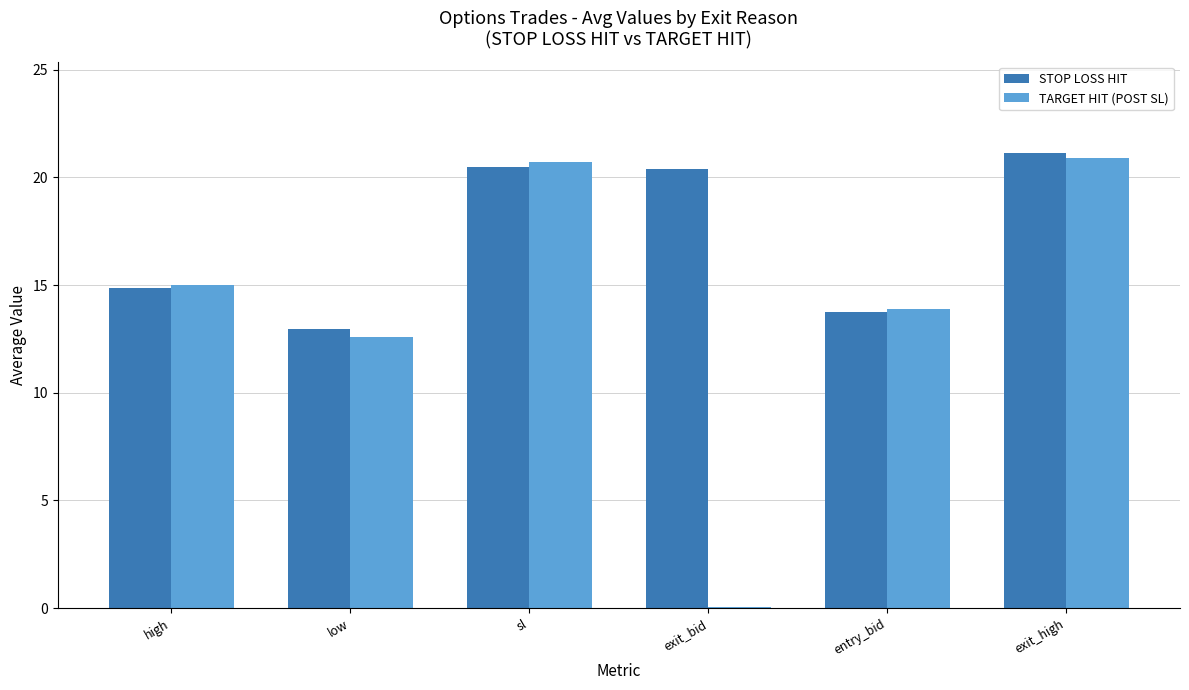

What is the sum of the TARGET HIT (POST SL) values at sl and entry_bid?

34.6